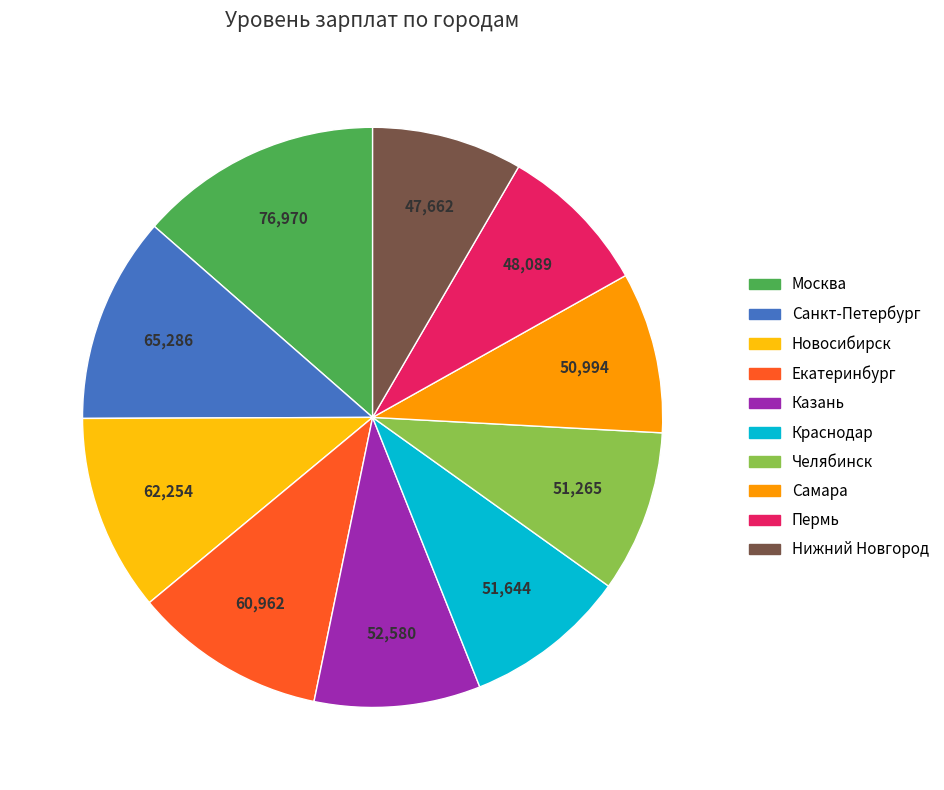

What is the largest slice in the pie chart?

Москва